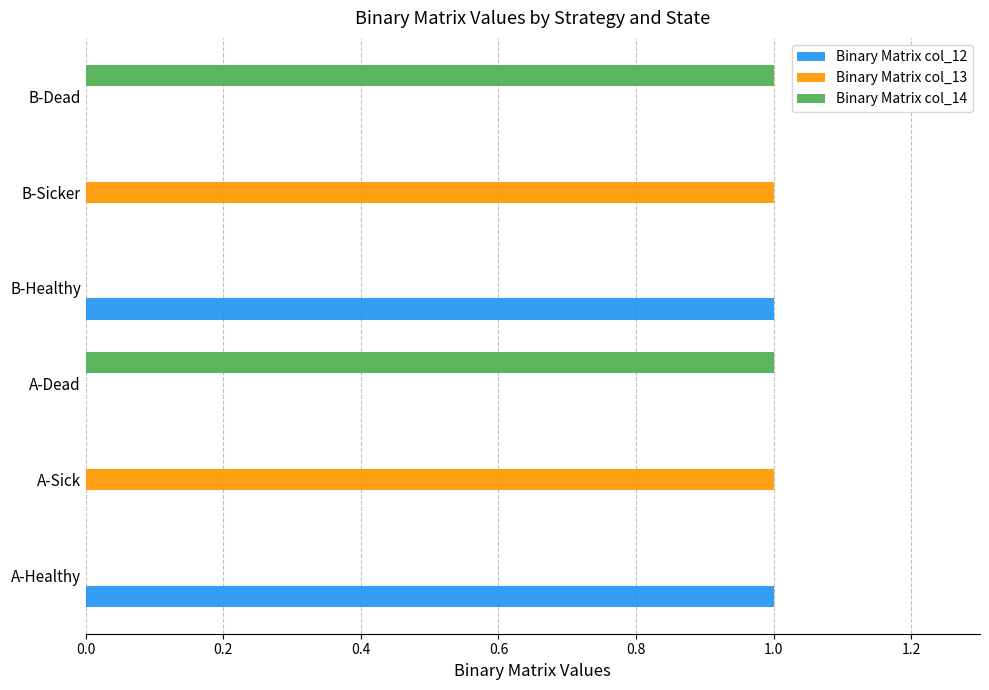

How many categories are shown in the chart?

6